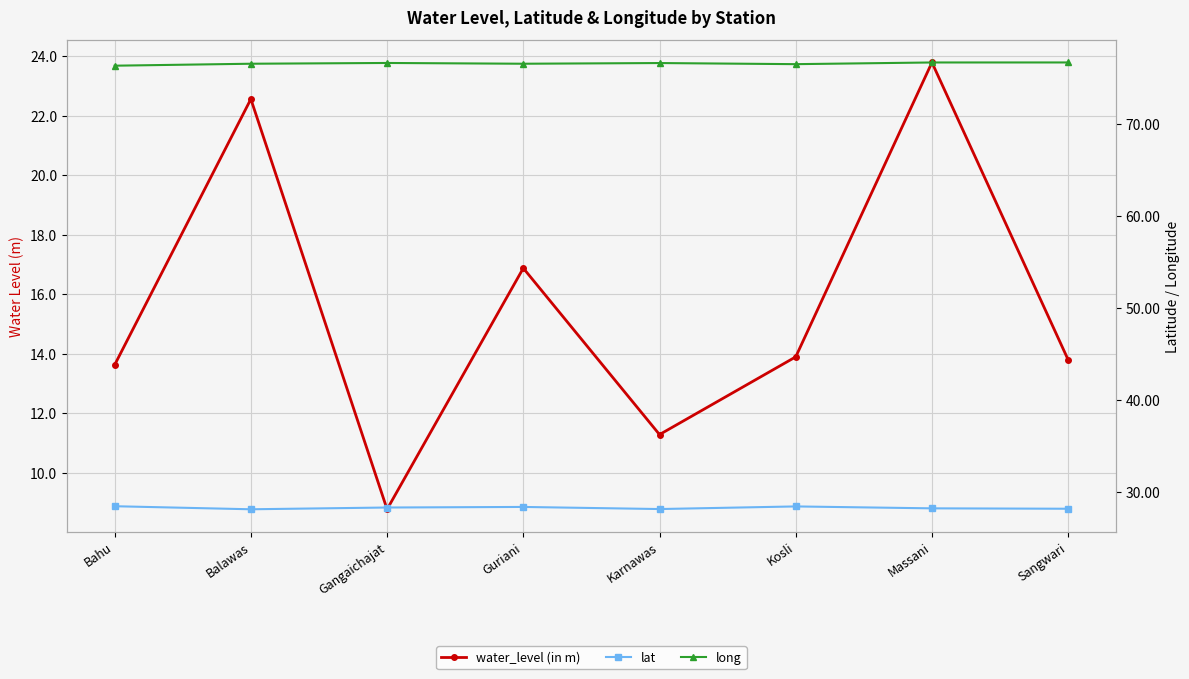

What is the smallest value displayed?

8.8